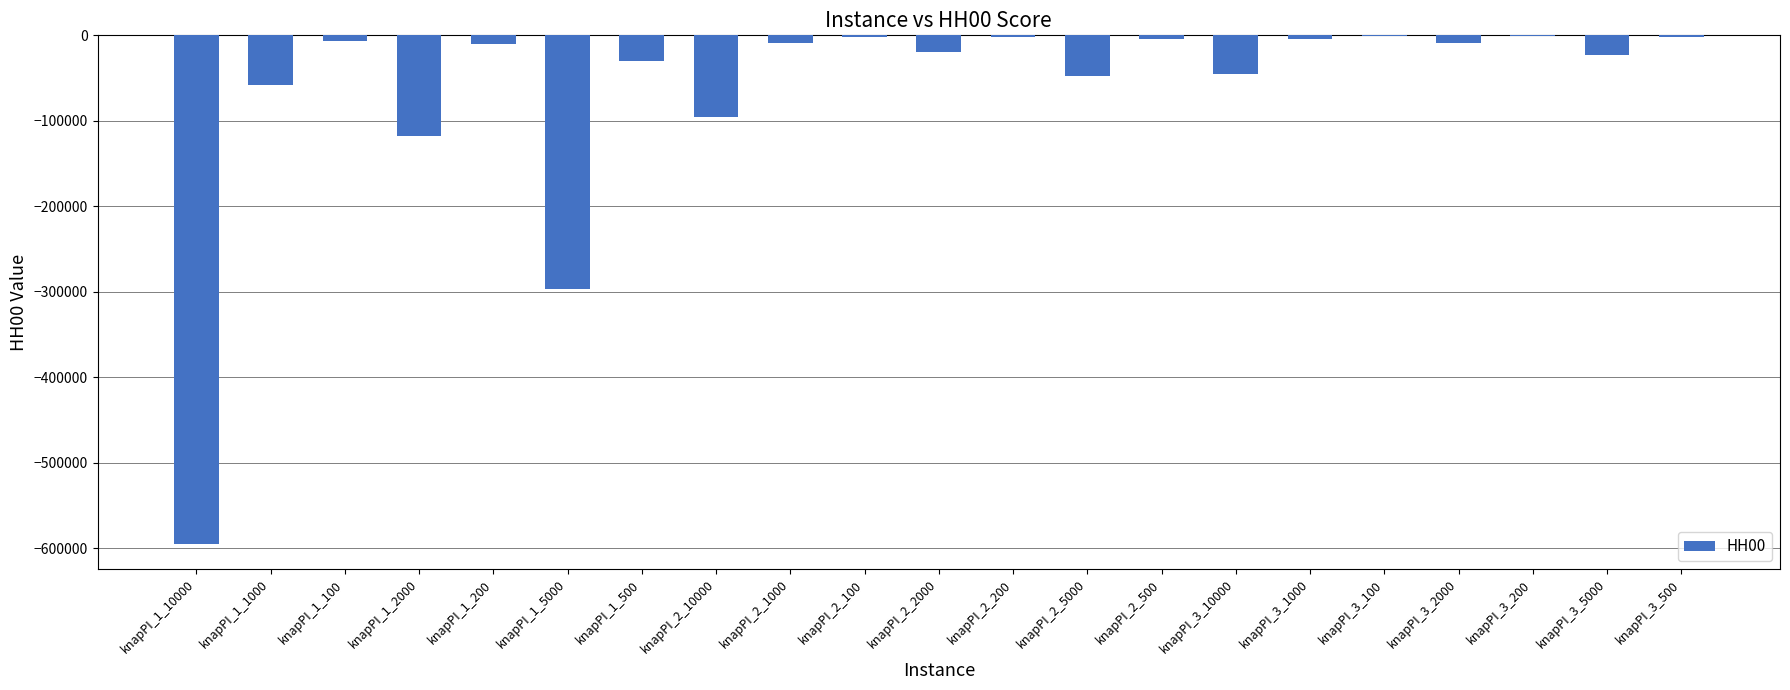

Which has a higher value, knapPI_1_5000 or knapPI_3_100?

knapPI_3_100